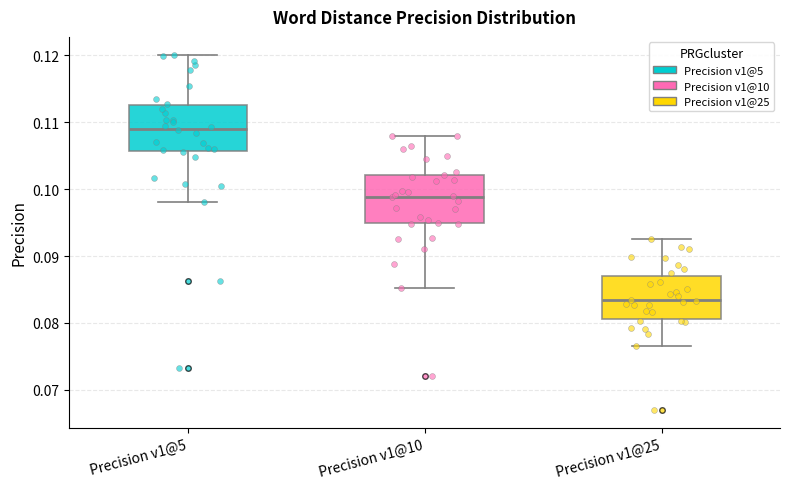

Which box has the lowest median line?

Precision v1@25